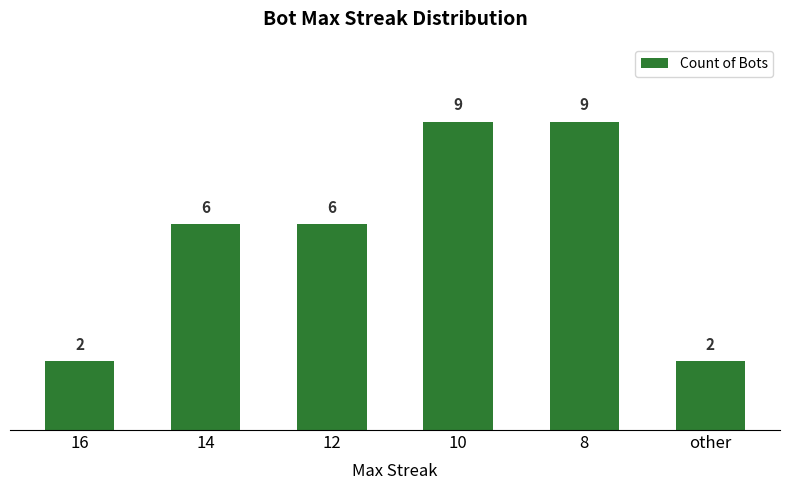

Is it true that the value at 10 is 14?

False